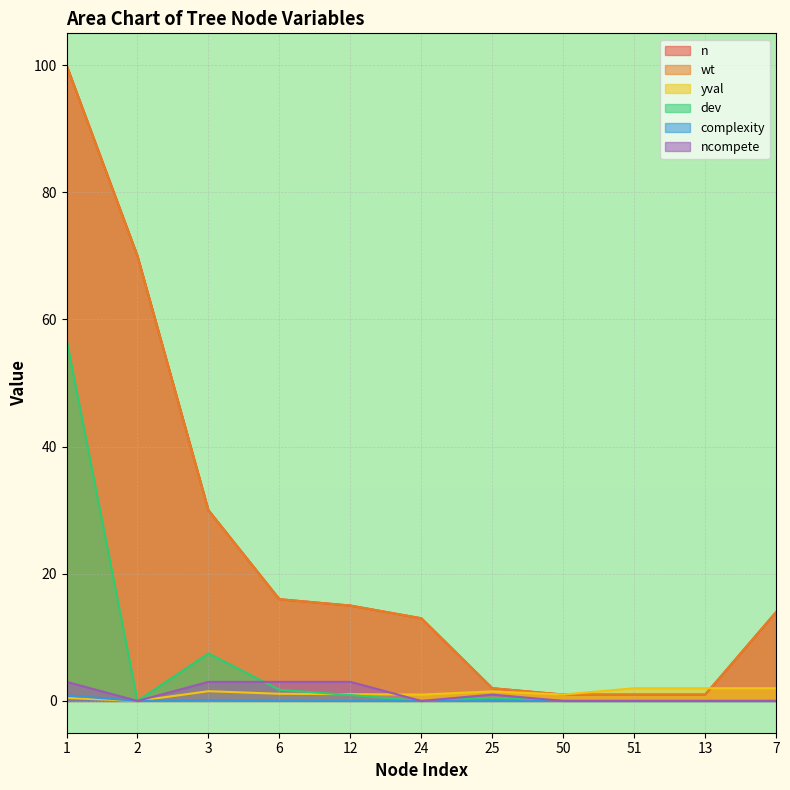

True or false: complexity has more than 0 interior local peaks.

True